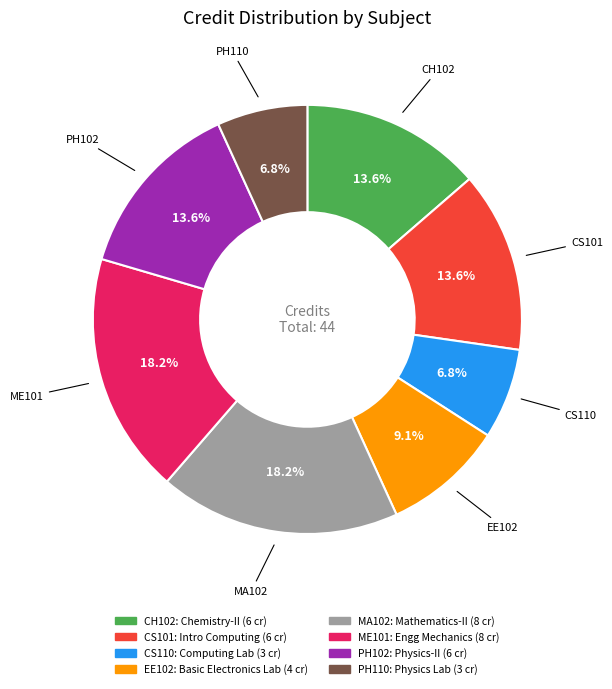

What is the total percentage of ME101 and MA102?

36.4%